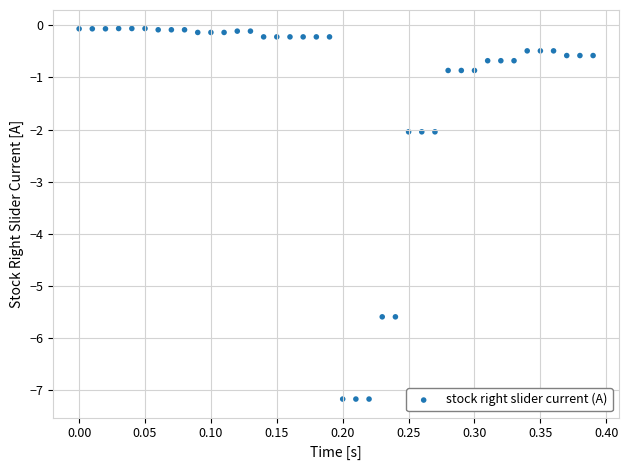

What is the range of Y values (max minus min)?

7.1